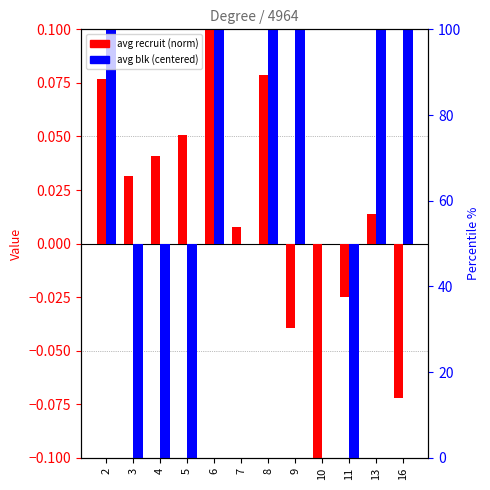

At which label does avg blk (centered) first exceed 0?

2